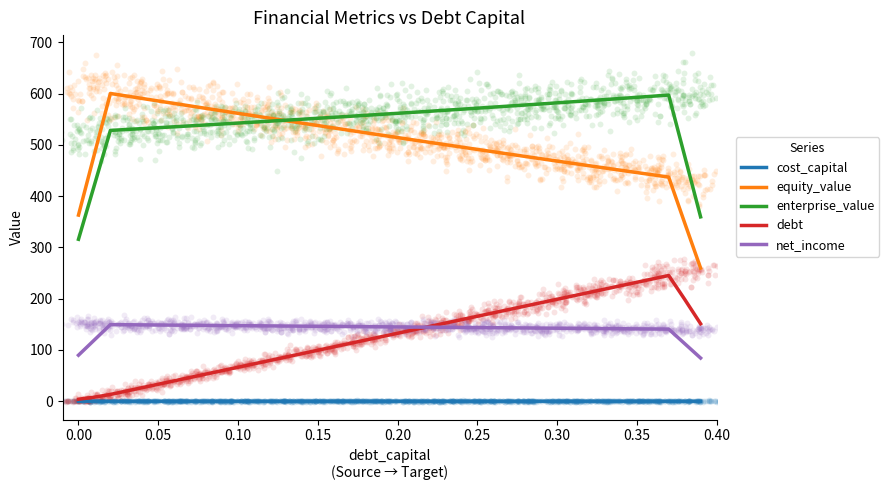

What are all the series names shown in the legend?

cost_capital, equity_value, enterprise_value, debt, net_income